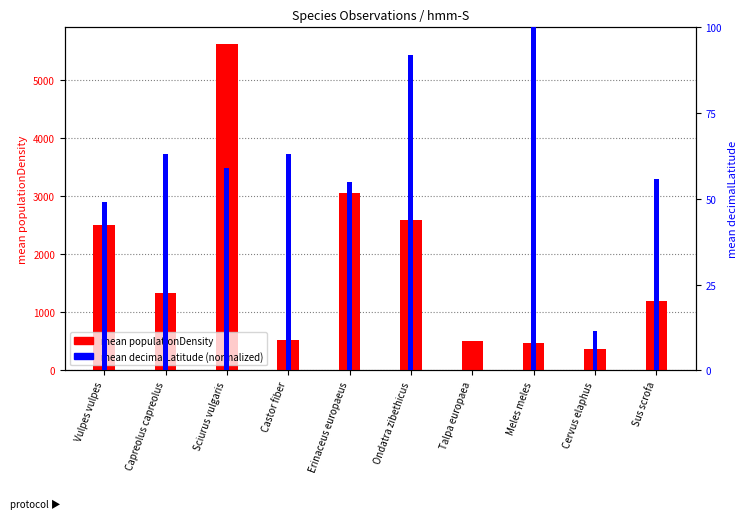

Which series has the largest total across all categories?

mean populationDensity